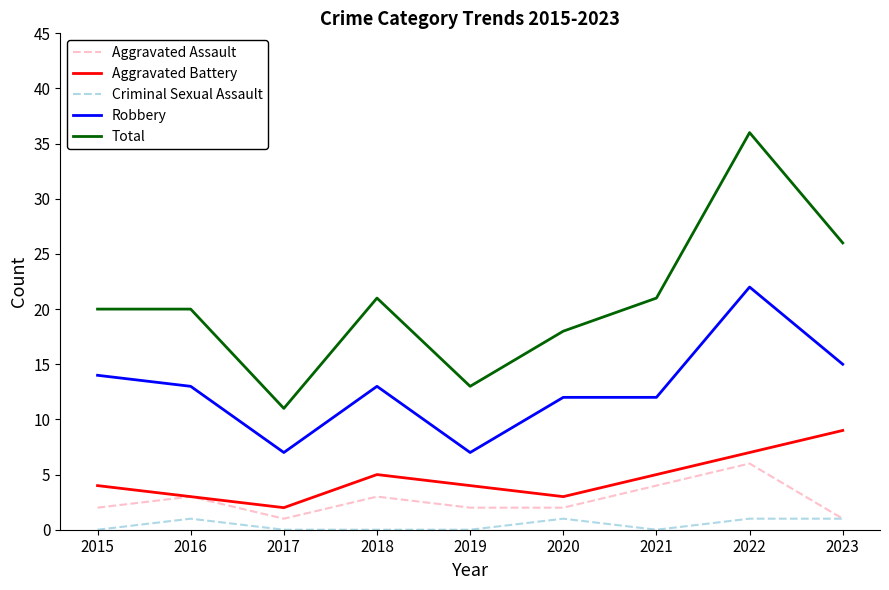

True or false: Aggravated Battery has a value of 8 at 2018.

False